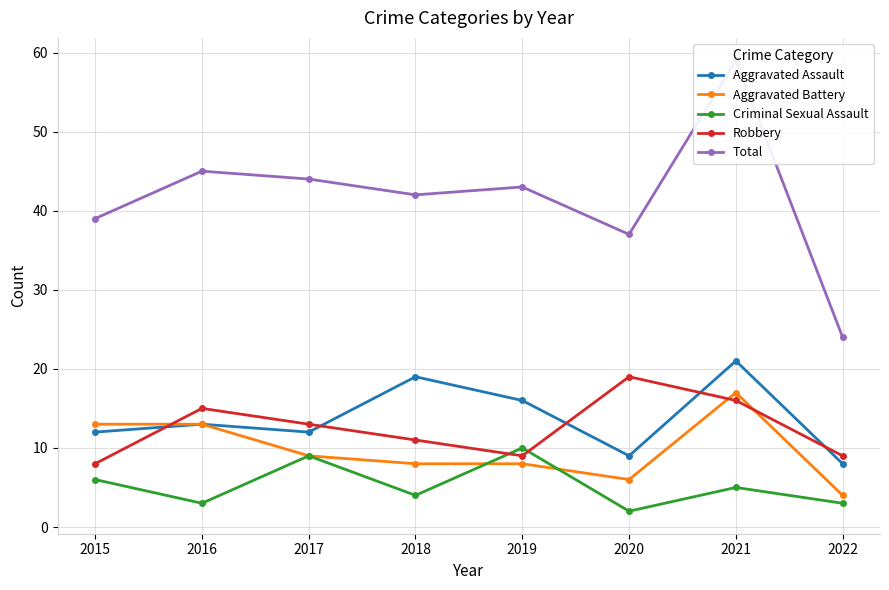

What is the sum of the Criminal Sexual Assault values at 2022 and 2018?

7